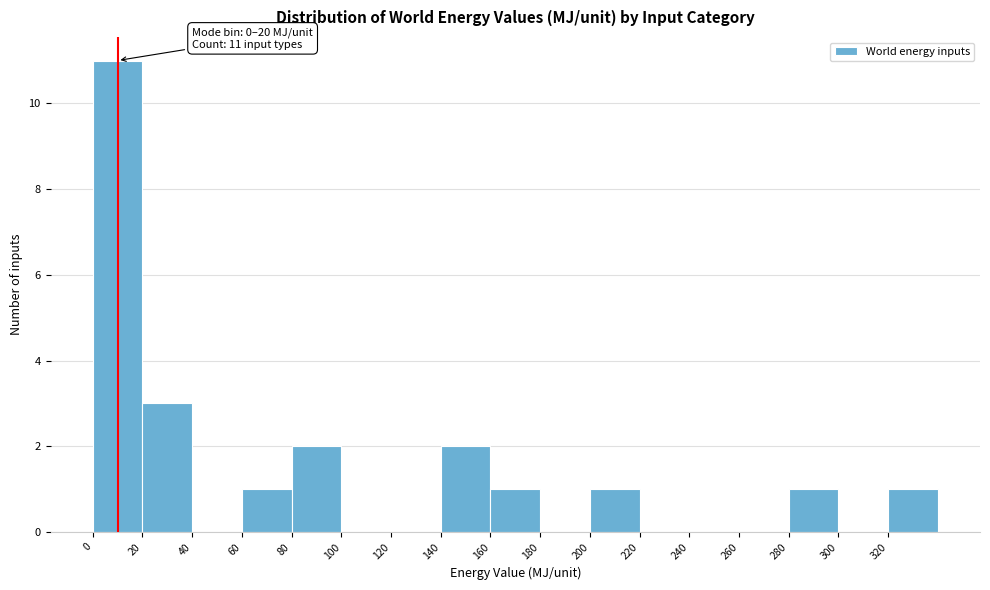

Over which range of the x-axis is the bar tallest?

0 to 20